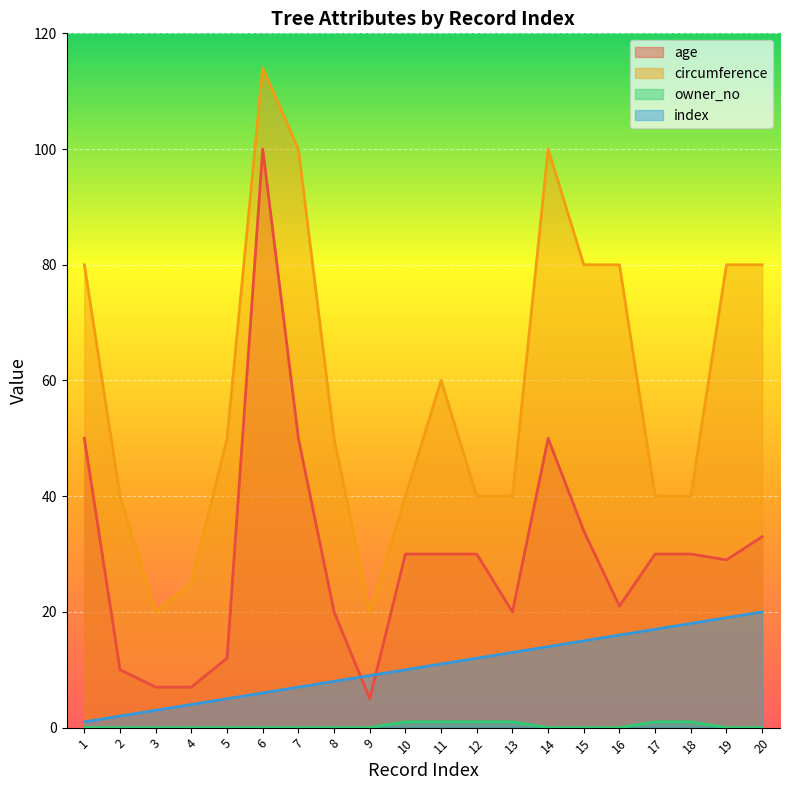

What is the difference between the maximum and minimum values in the index series?

19